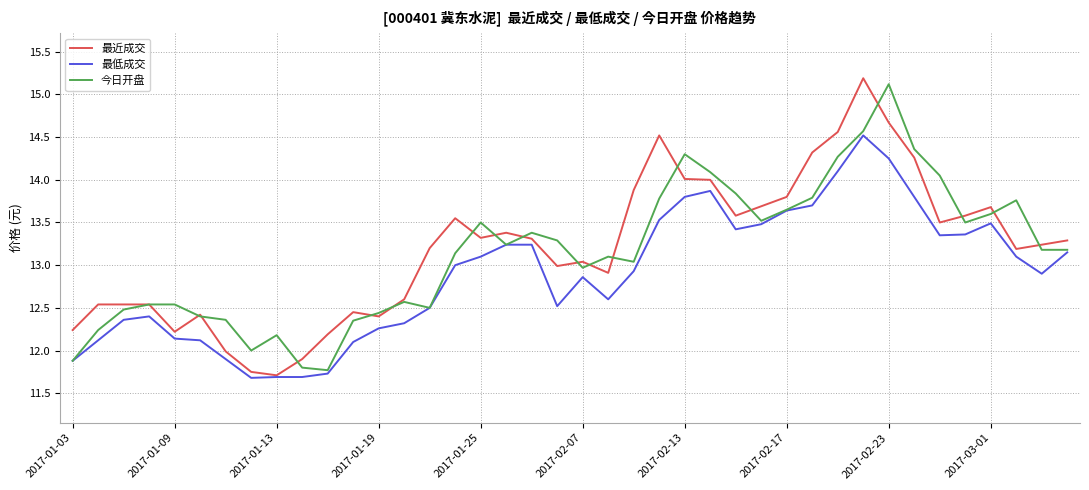

What is the greatest value displayed?

15.2